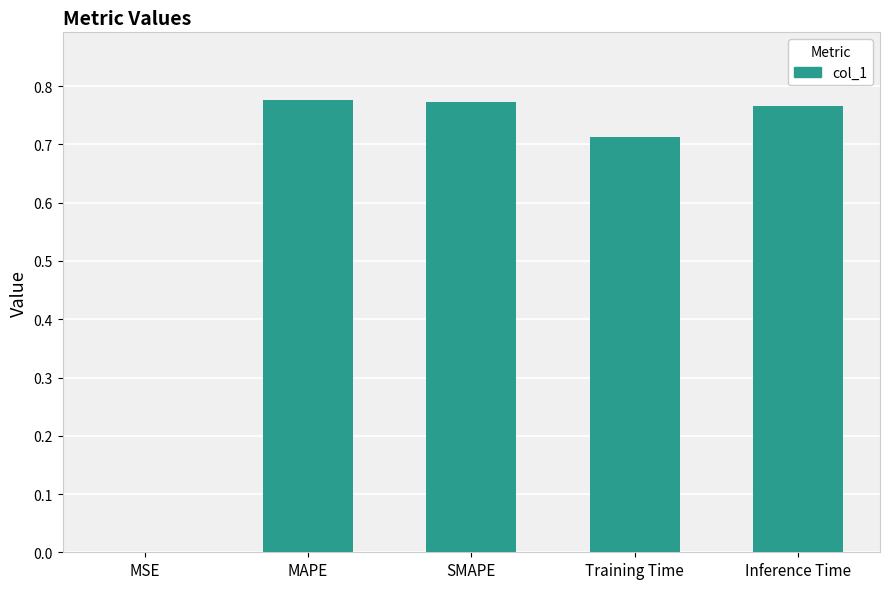

What is the sum of all values?

3.0